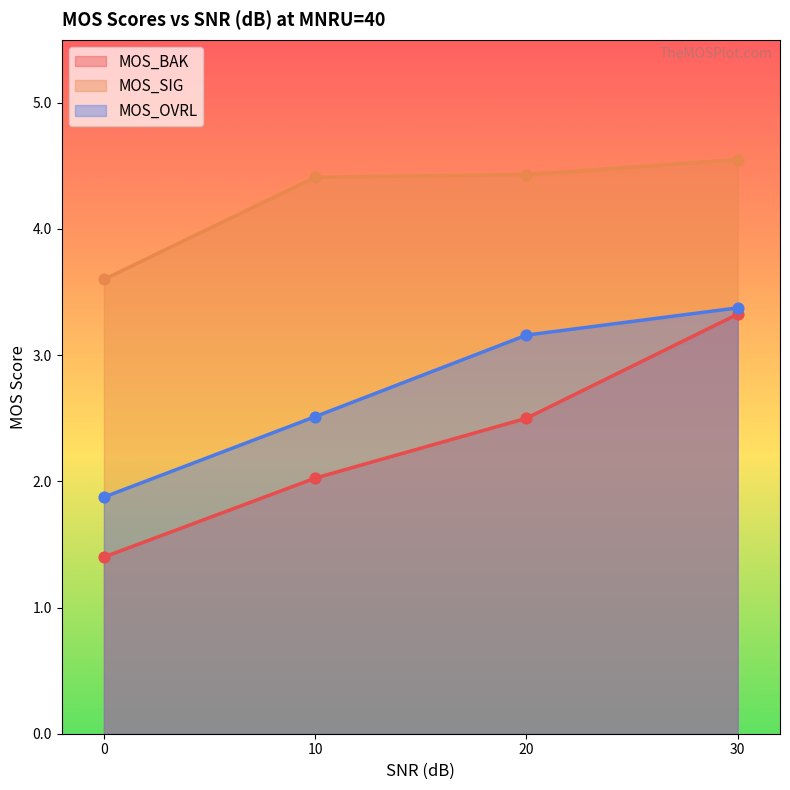

At how many categories does at least one series exceed 3?

4